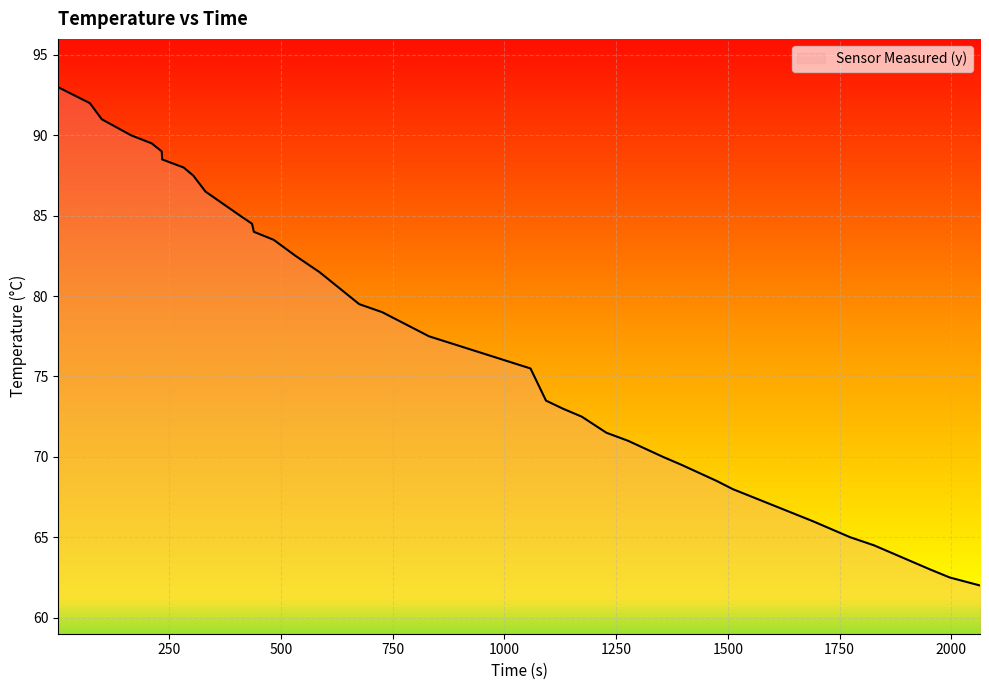

What is the minimum value shown in the chart?

62.0